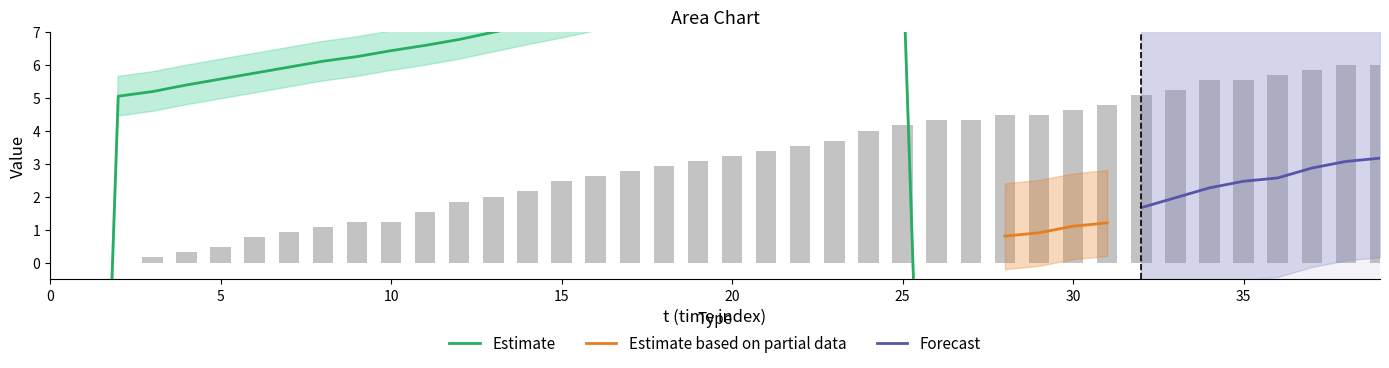

What is the change in value from 8 to 15?

+1.4